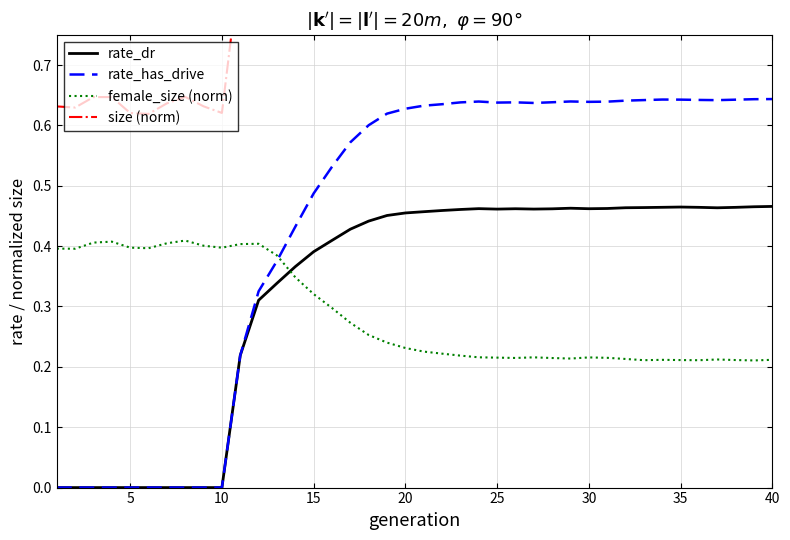

What is the sum of all size (norm) values?

34.2